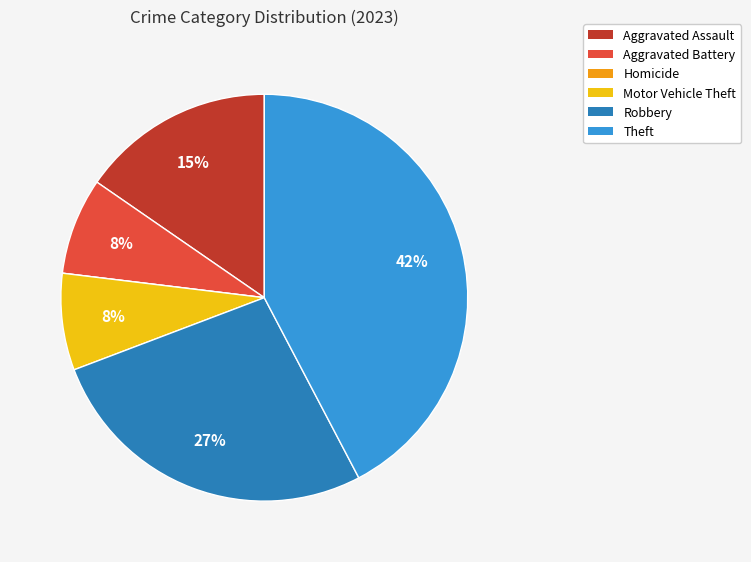

Which has a higher value, Theft or Motor Vehicle Theft?

Theft